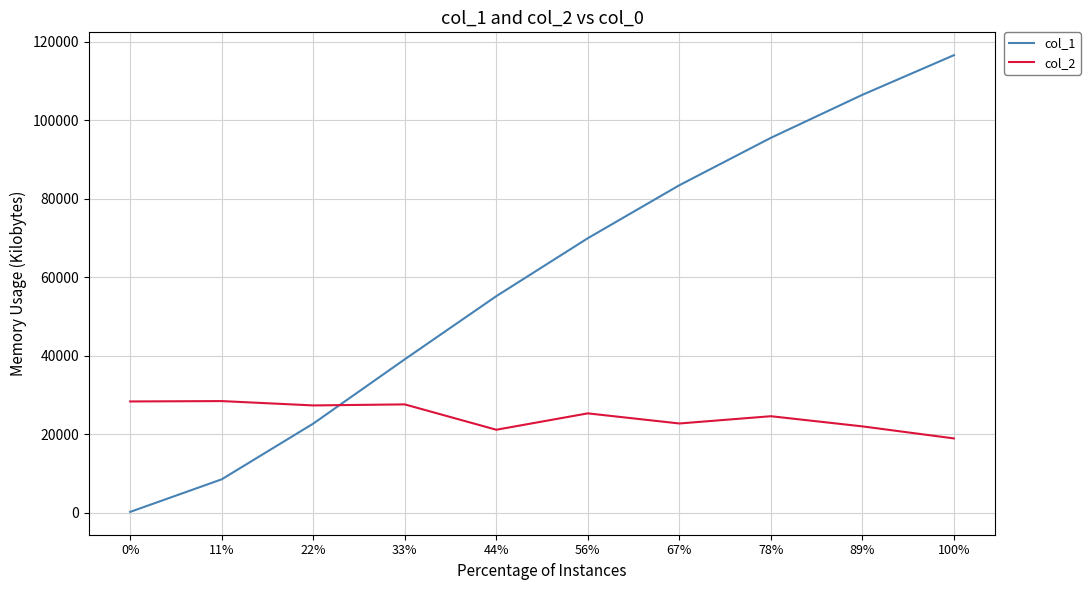

What is the smallest value displayed?

168